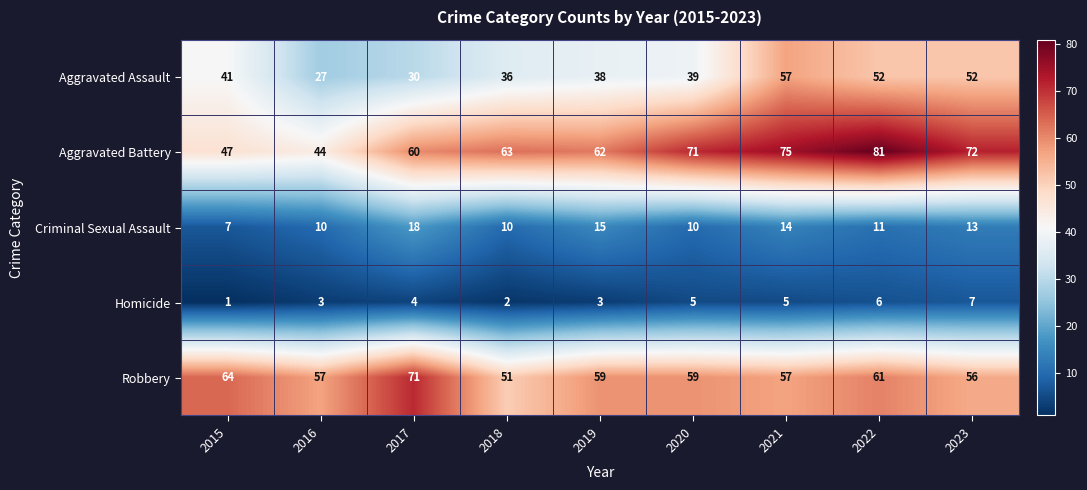

What is the sum of all Homicide values?

36